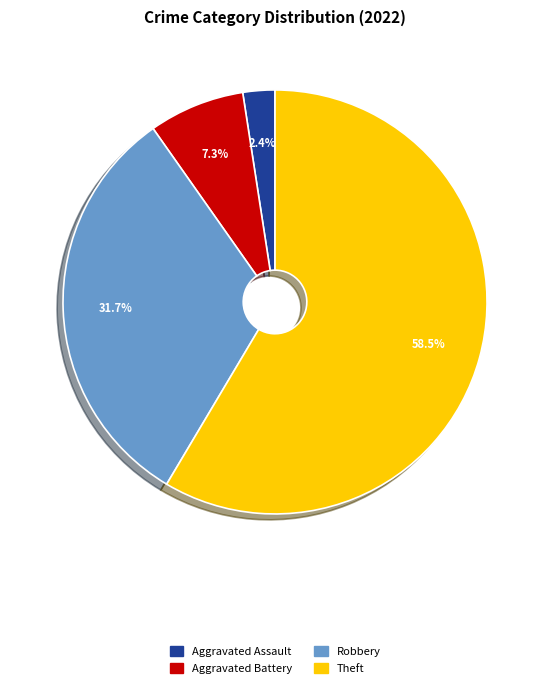

Is there any slice that represents more than half of the pie?

Yes